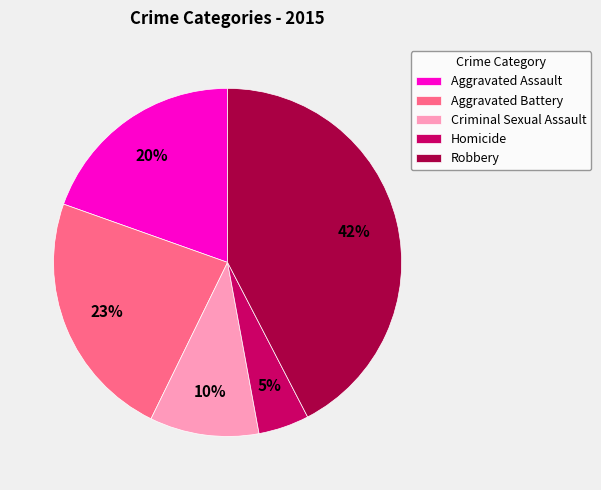

How many segments does this pie chart have?

5